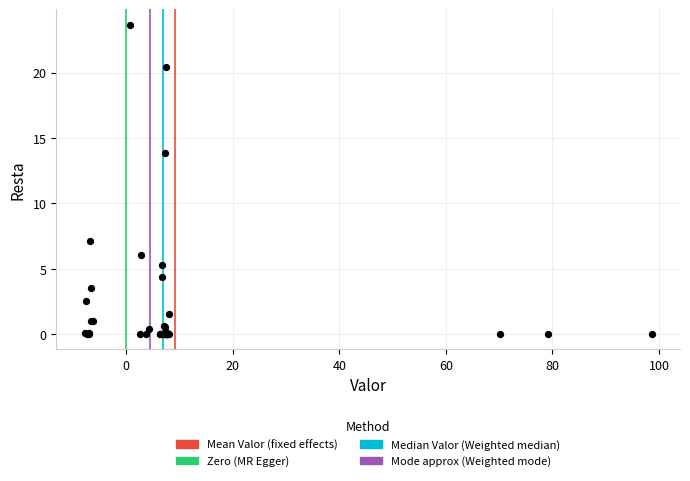

What Y value in the scatter plot is closest to 11?

13.8